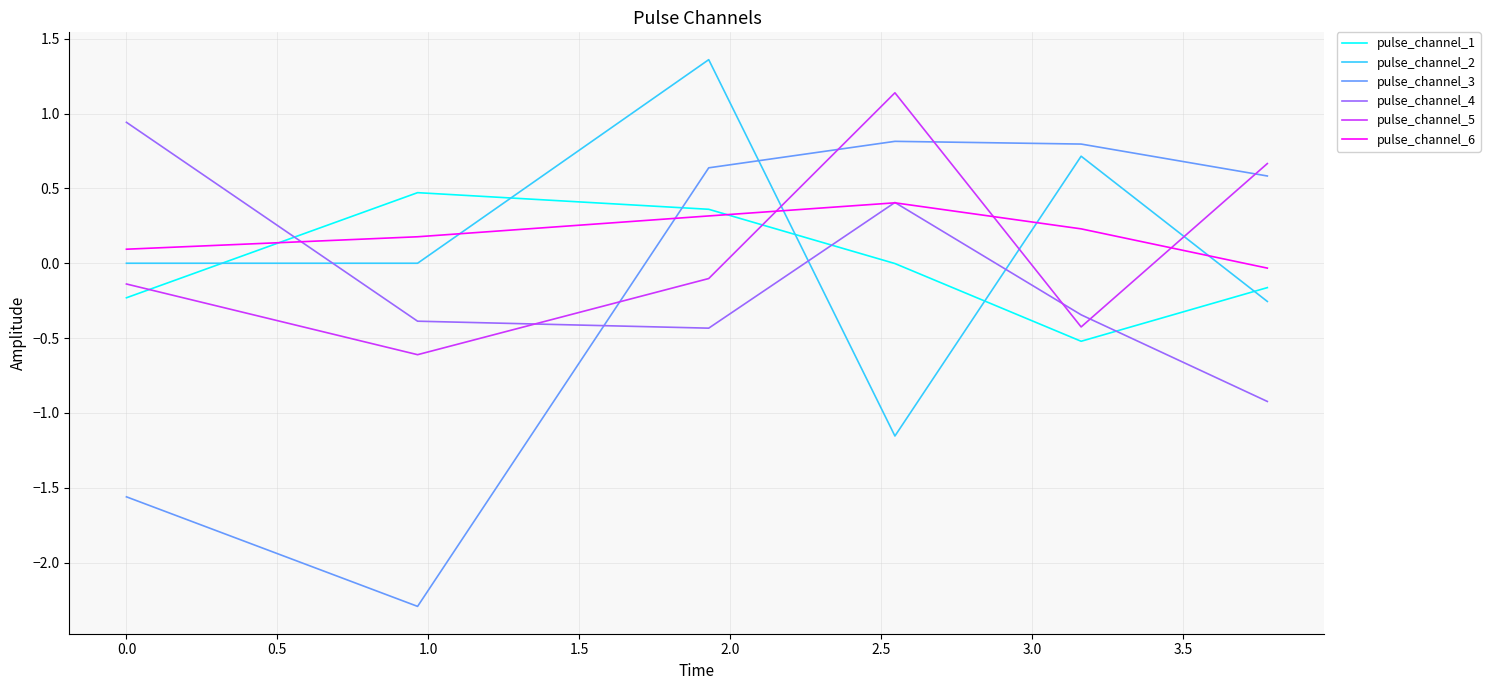

What is the maximum value shown in the chart?

1.4